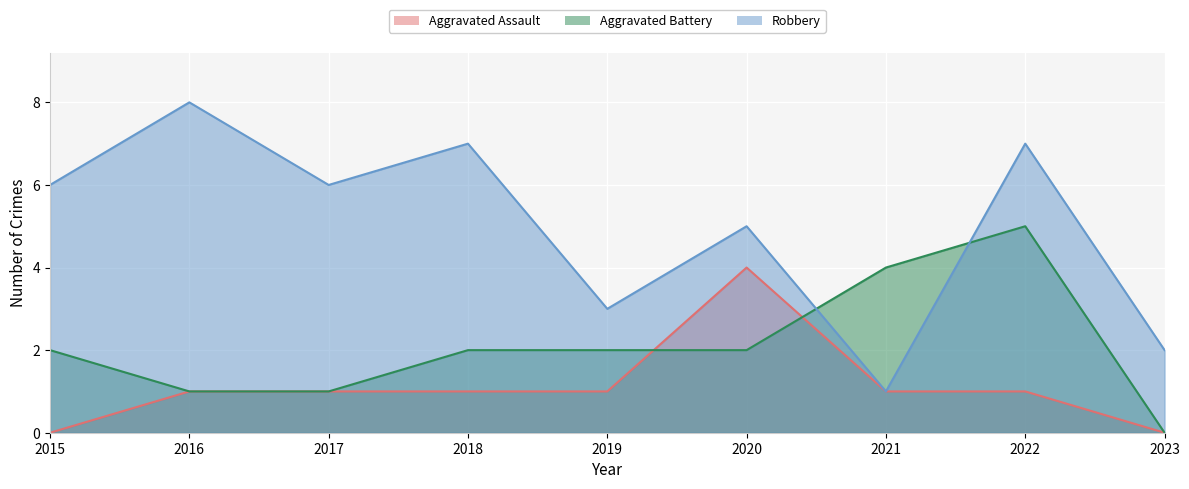

The Aggravated Assault series shows 0 at 2017. True or false?

False